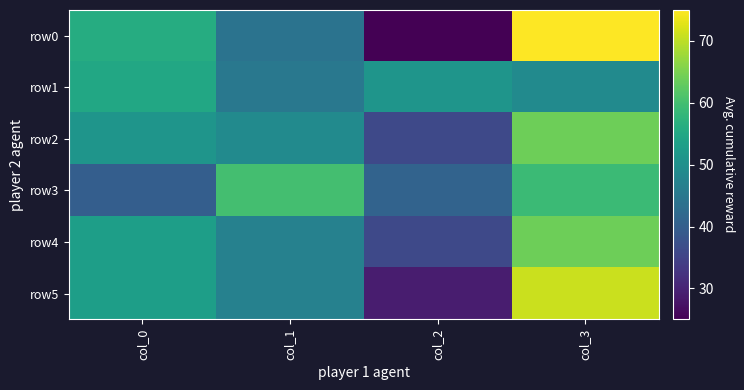

What is the total value across all series at col_3?

382